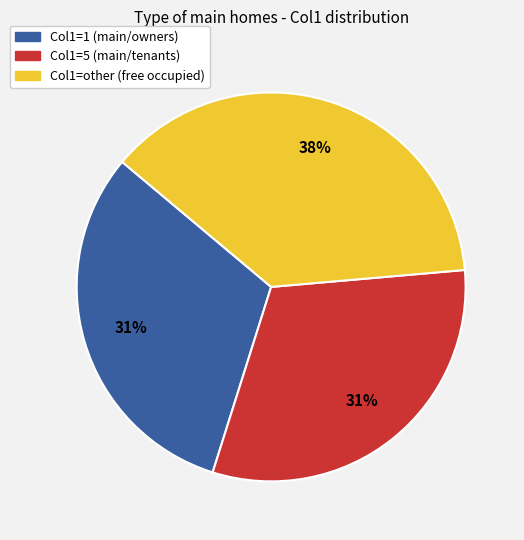

To the nearest percent, what is the average slice percentage?

33%